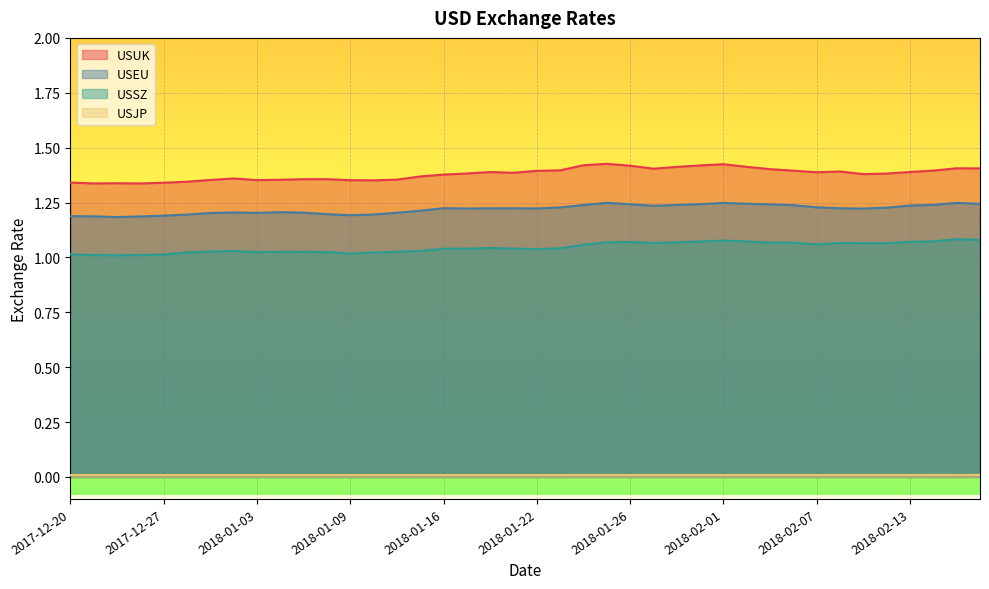

Where is the first local maximum for USUK?

2017-12-22